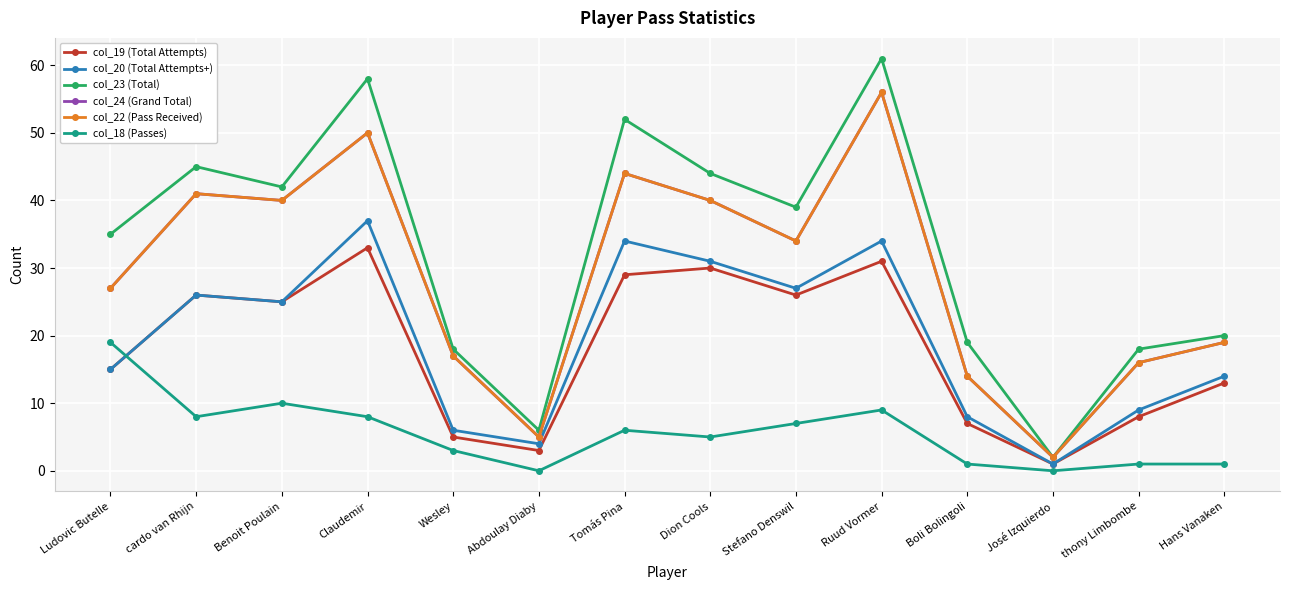

The value of col_18 (Passes) at Stefano Denswil is 7. True or false?

True